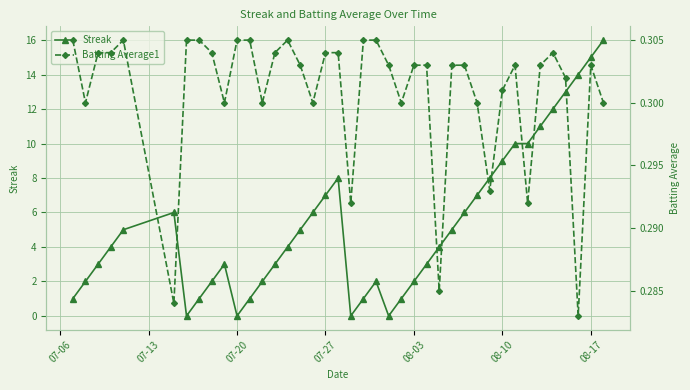

Which series has the largest range (max minus min)?

Streak